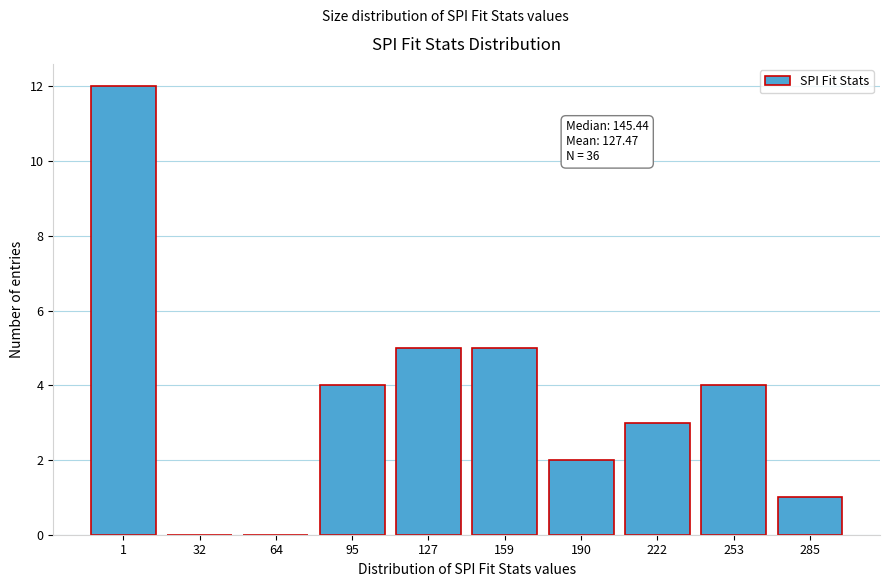

Reading left to right, extract all data points from this chart.

1=12	32=0	64=0	95=4	127=5	159=5	190=2	222=3	253=4	285=1